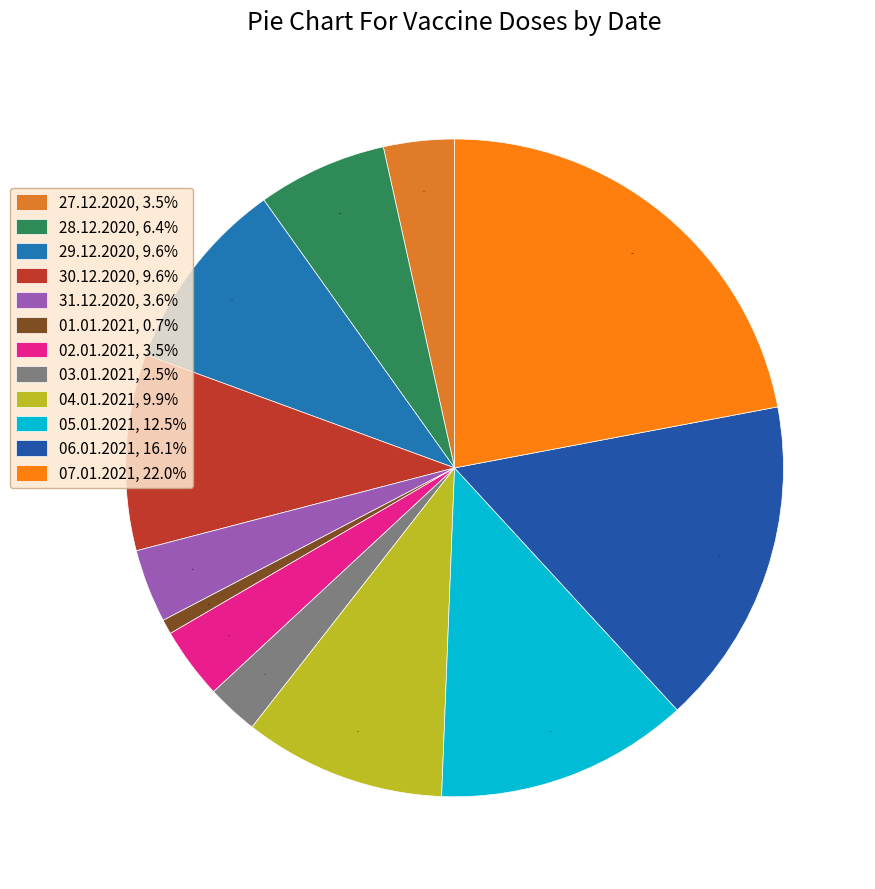

Rank the categories by value from highest to lowest.

07.01.2021, 06.01.2021, 05.01.2021, 04.01.2021, 30.12.2020, 29.12.2020, 28.12.2020, 31.12.2020, 02.01.2021, 27.12.2020, 03.01.2021, 01.01.2021